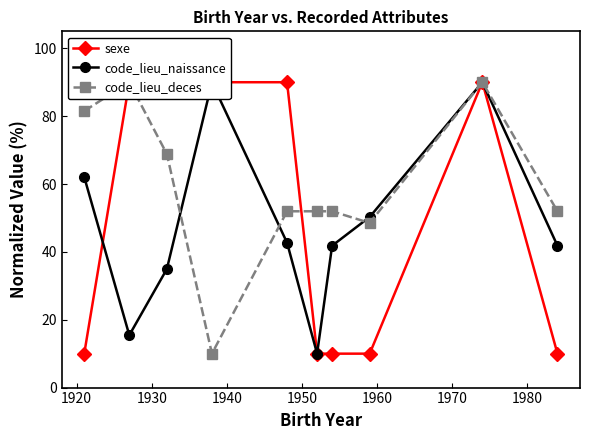

Does the chart have visible grid lines?

No